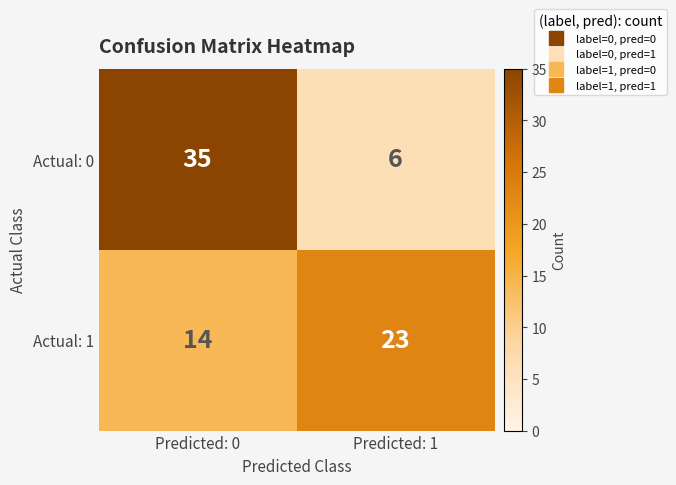

Is it true that Actual: 1 equals 14 at Predicted: 0?

True